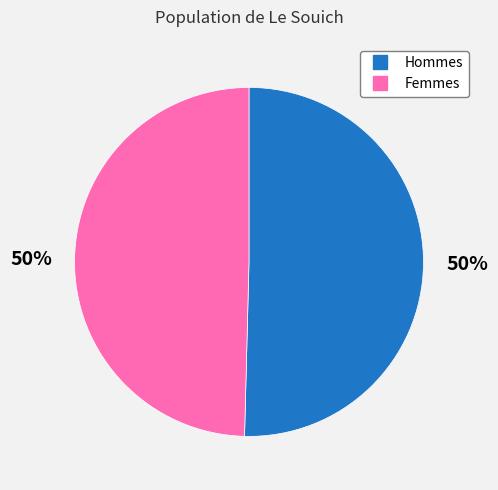

To the nearest percent, what is the average slice percentage?

50%